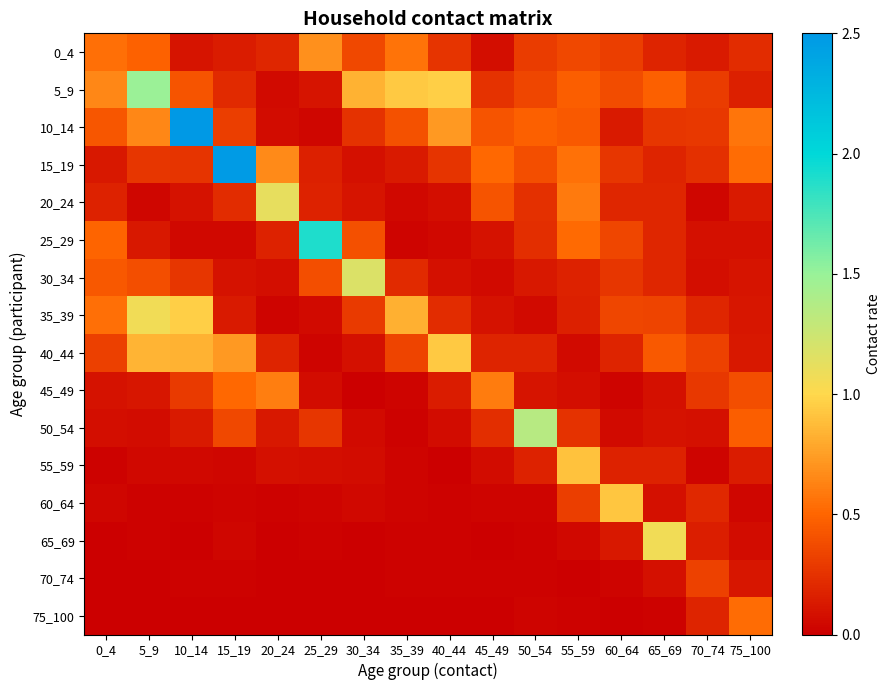

How many distinct data groups are displayed?

16